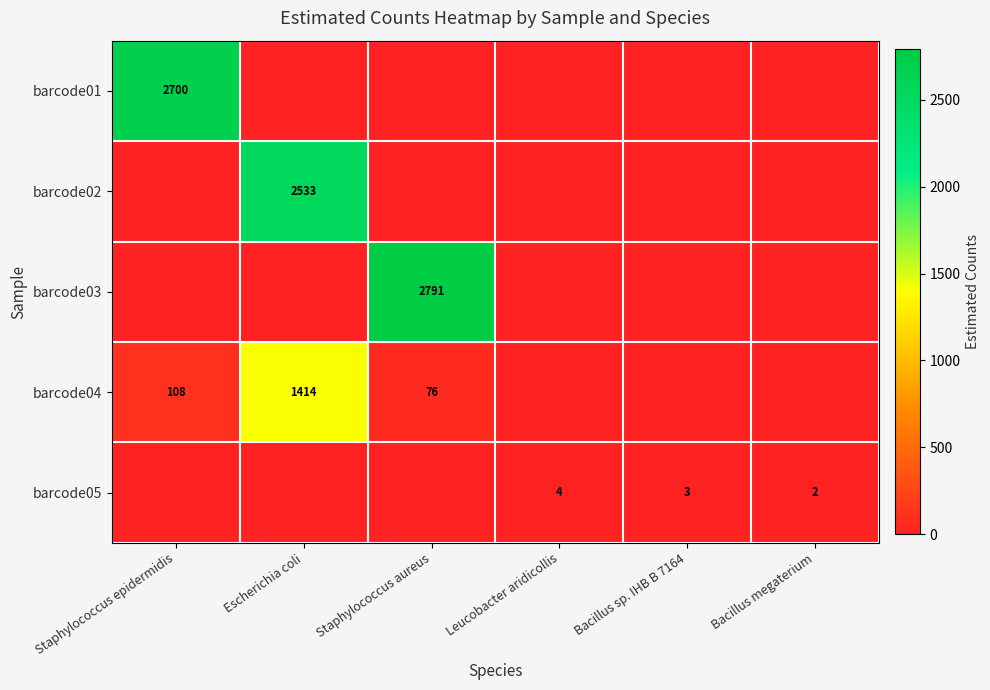

The barcode03 series shows 2791 at Staphylococcus aureus. True or false?

True